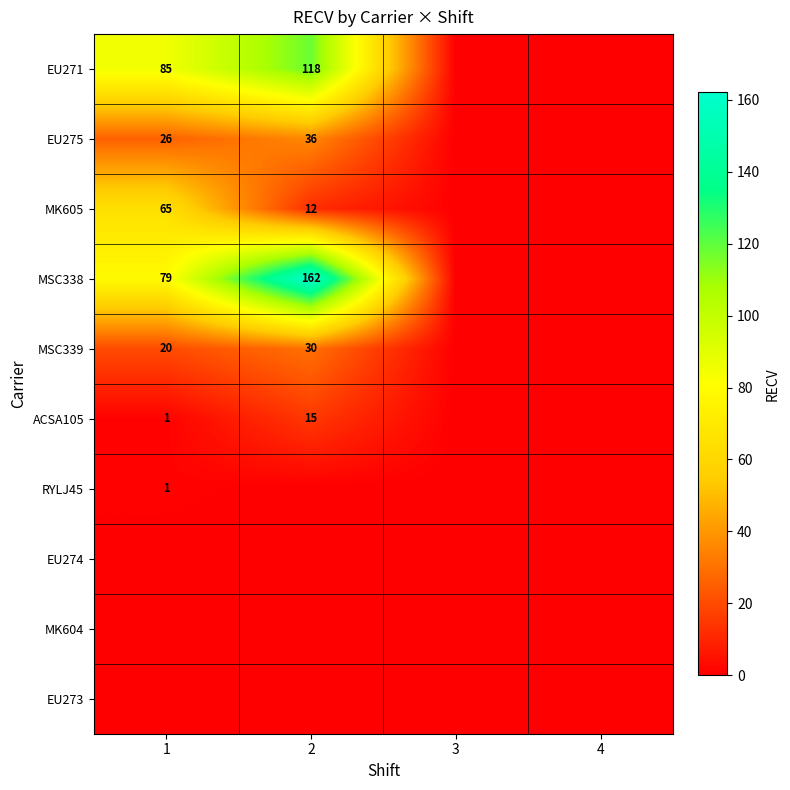

Is the value of EU271 at 2 greater than the value of MK605 at 2?

Yes